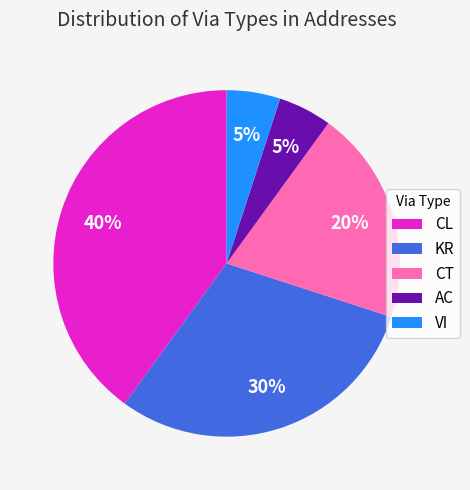

Is there a majority slice in this chart?

No